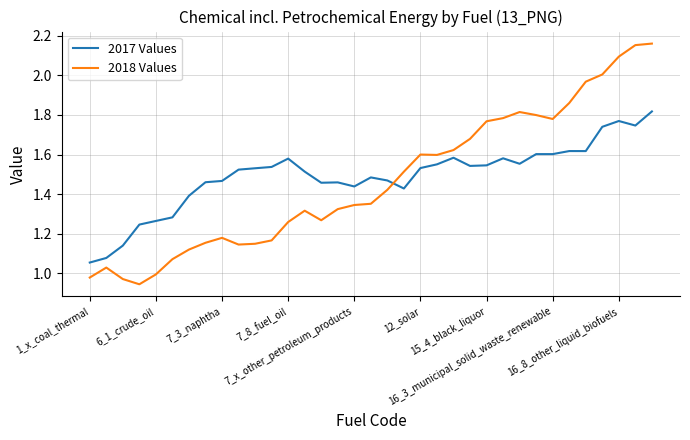

Which series has the widest spread of values?

2018 Values